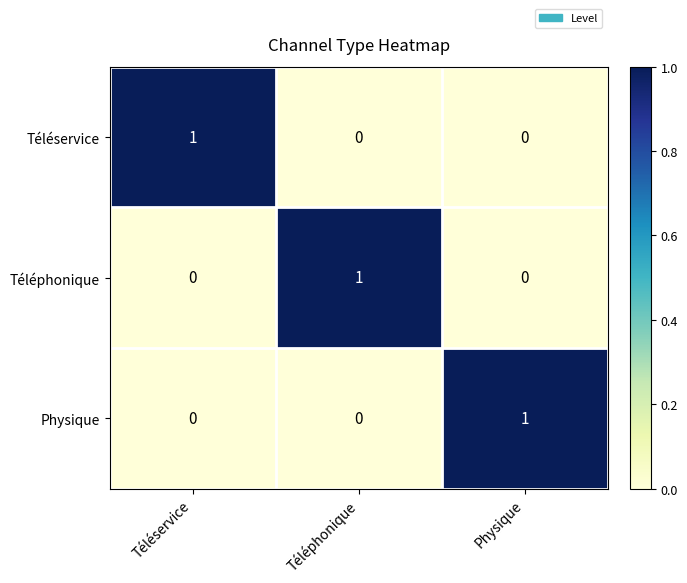

At how many categories does at least one series exceed 0?

3